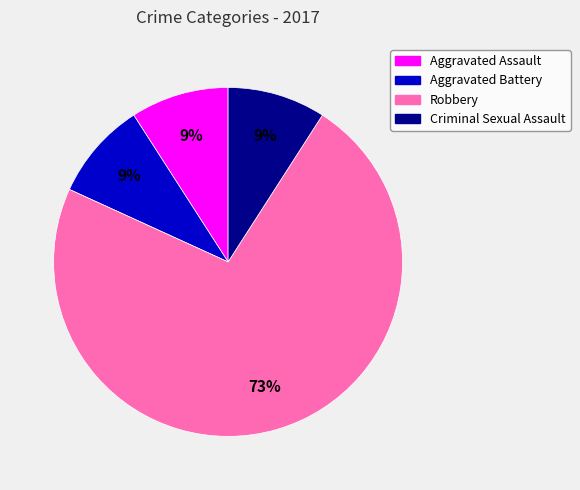

To the nearest percent, what is the combined percentage of Aggravated Assault and Criminal Sexual Assault?

18%